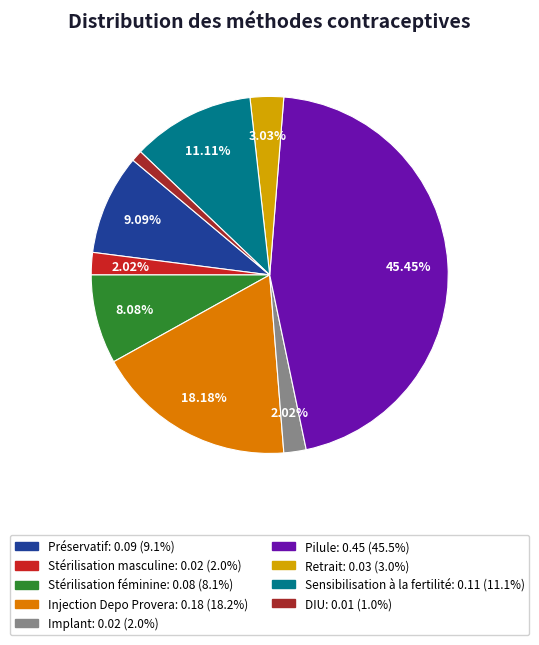

The DIU slice represents 1% of the pie. True or false?

True